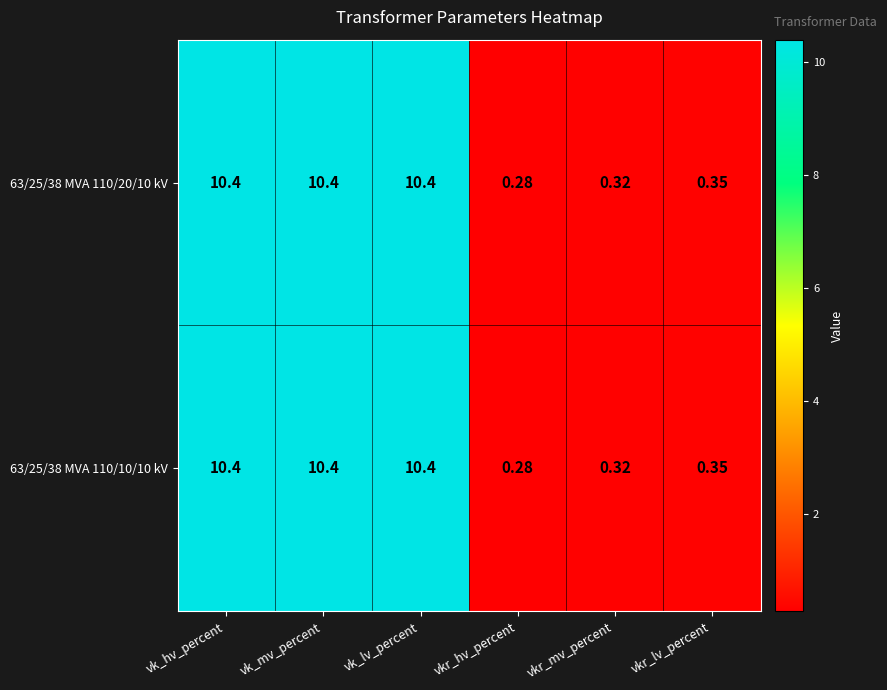

Where does the 63/25/38 MVA 110/10/10 kV series first go above 10?

vk_hv_percent